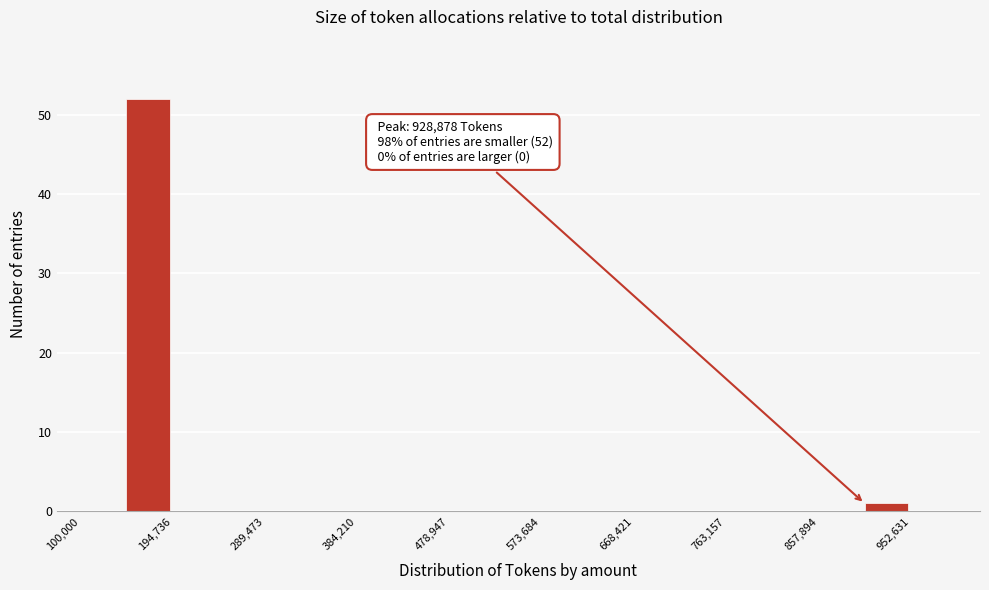

Over which range of the x-axis is the bar tallest?

150000 to 190000